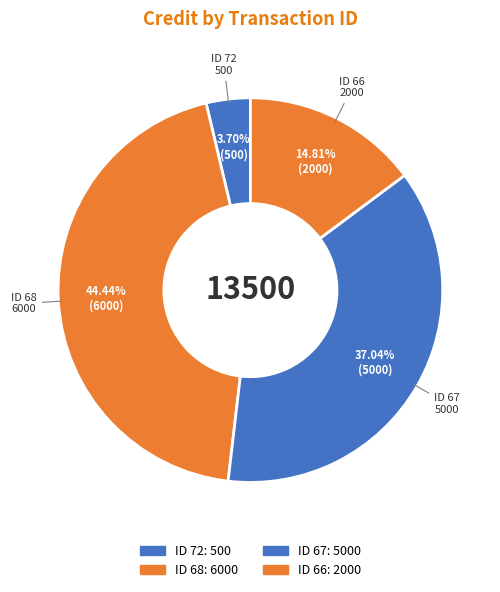

How many slices are in this pie chart?

4